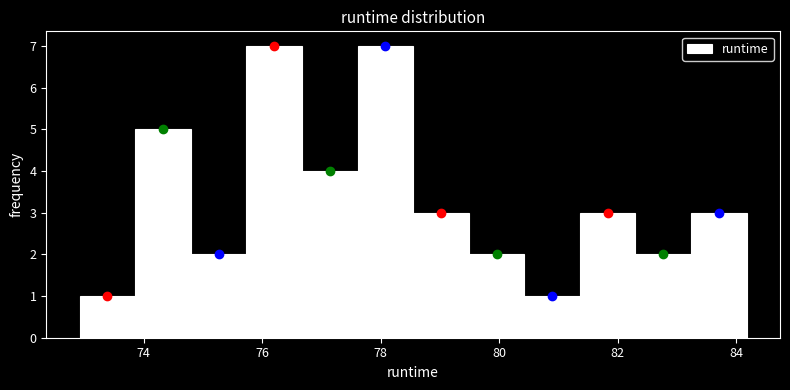

Reading left to right, list every bar in this chart as the range it spans on the x-axis followed by its height. Neither the bar edges nor the heights are printed on the chart, so give them approximately, as read against the axes.

73.0 to 73.8: 1
73.8 to 74.8: 5
74.8 to 75.8: 2
75.8 to 76.6: 7
76.6 to 77.6: 4
77.6 to 78.6: 7
78.6 to 79.4: 3
79.4 to 80.4: 2
80.4 to 81.4: 1
81.4 to 82.4: 3
82.4 to 83.2: 2
83.2 to 84.2: 3